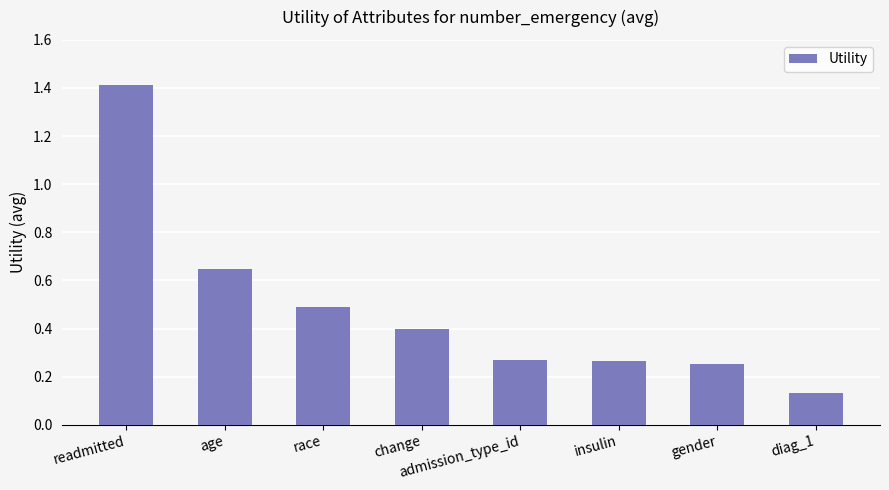

What is the change in value from age to diag_1?

-0.5